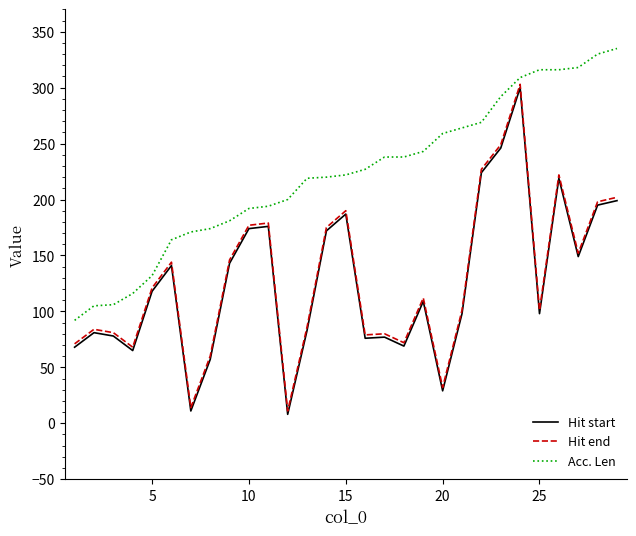

What is the difference between the maximum and minimum values in the Acc. Len series?

243